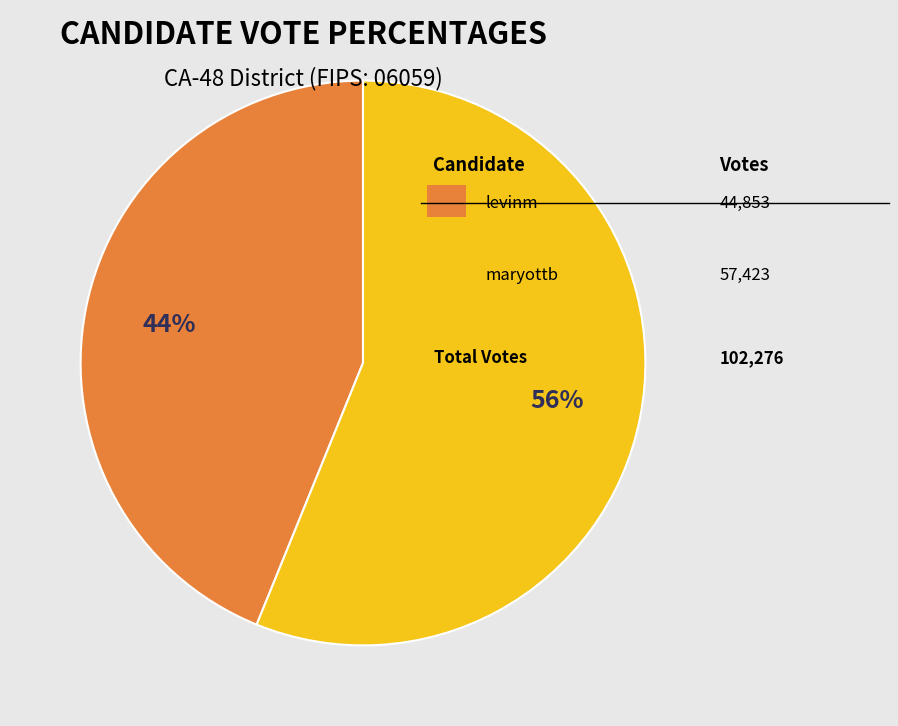

To the nearest percent, what is the difference between the largest and smallest slice percentages?

12%